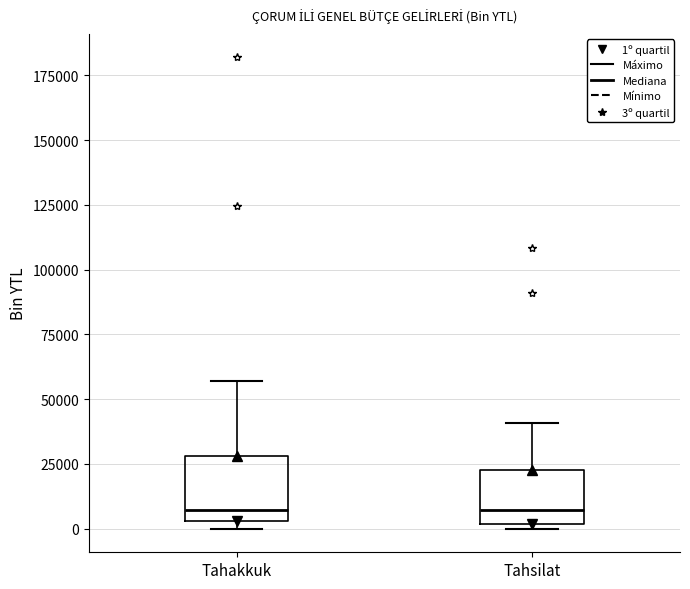

Where does the upper whisker of the box for Tahsilat end on the y-axis? The values are not printed on the chart, so give them approximately, as read against the axis.

40000